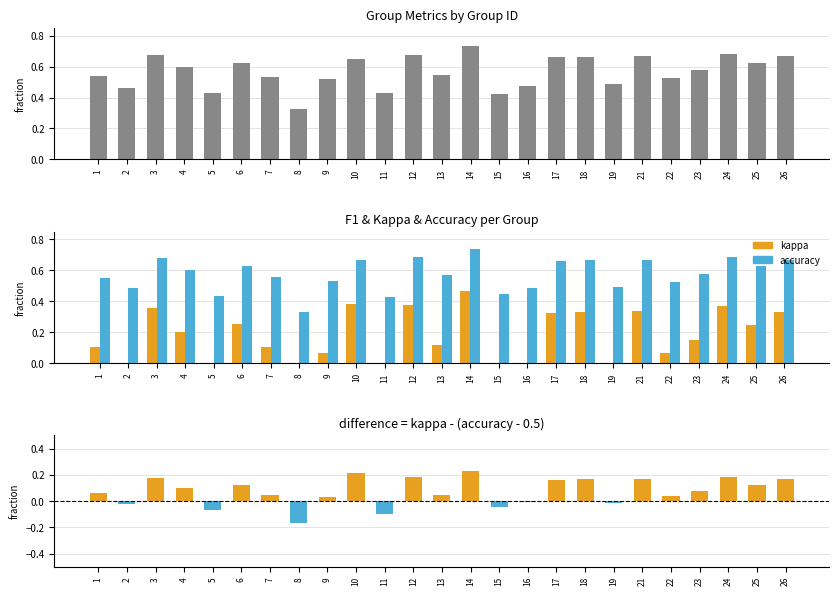

What is the value of the kappa bar at the 20th from the left?

0.3